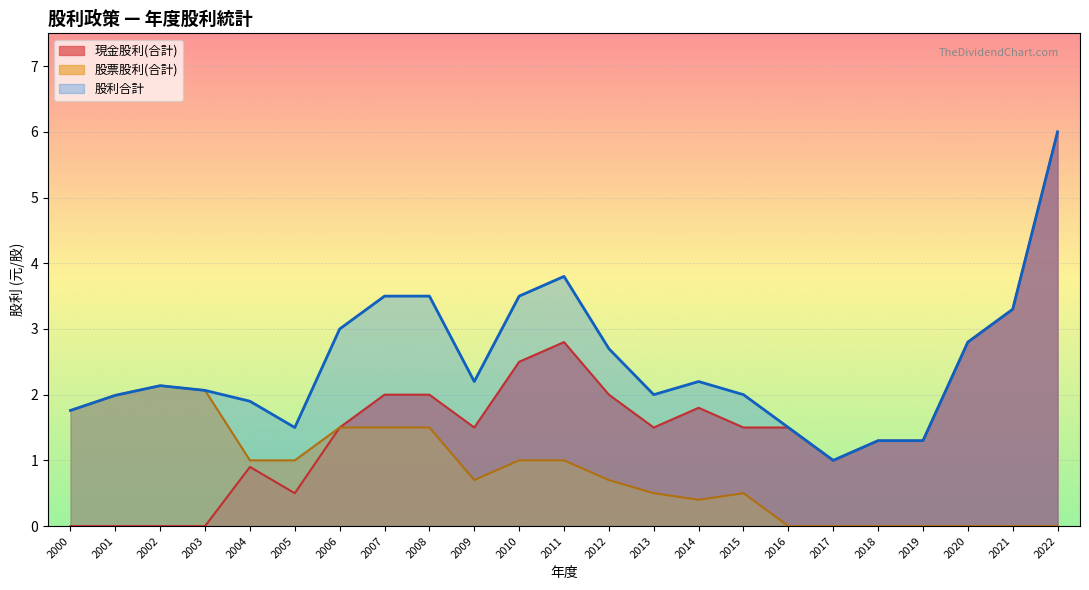

At which label does 股利合計 reach its peak?

2022